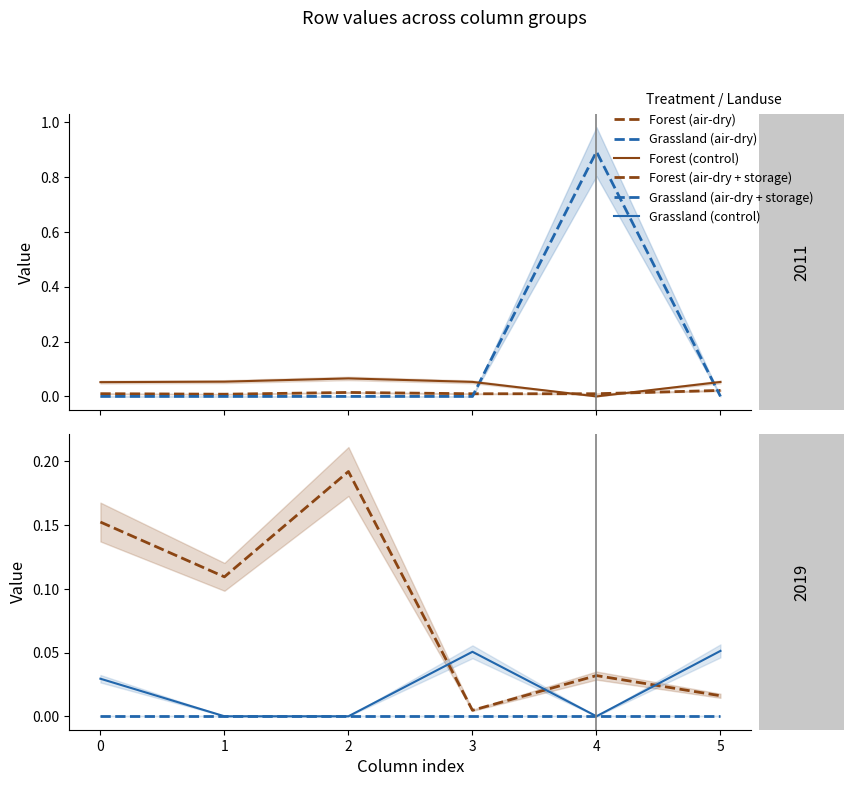

What are all the series names shown in the legend?

Forest (air-dry), Grassland (air-dry), Forest (control), Forest (air-dry + storage), Grassland (air-dry + storage), Grassland (control)